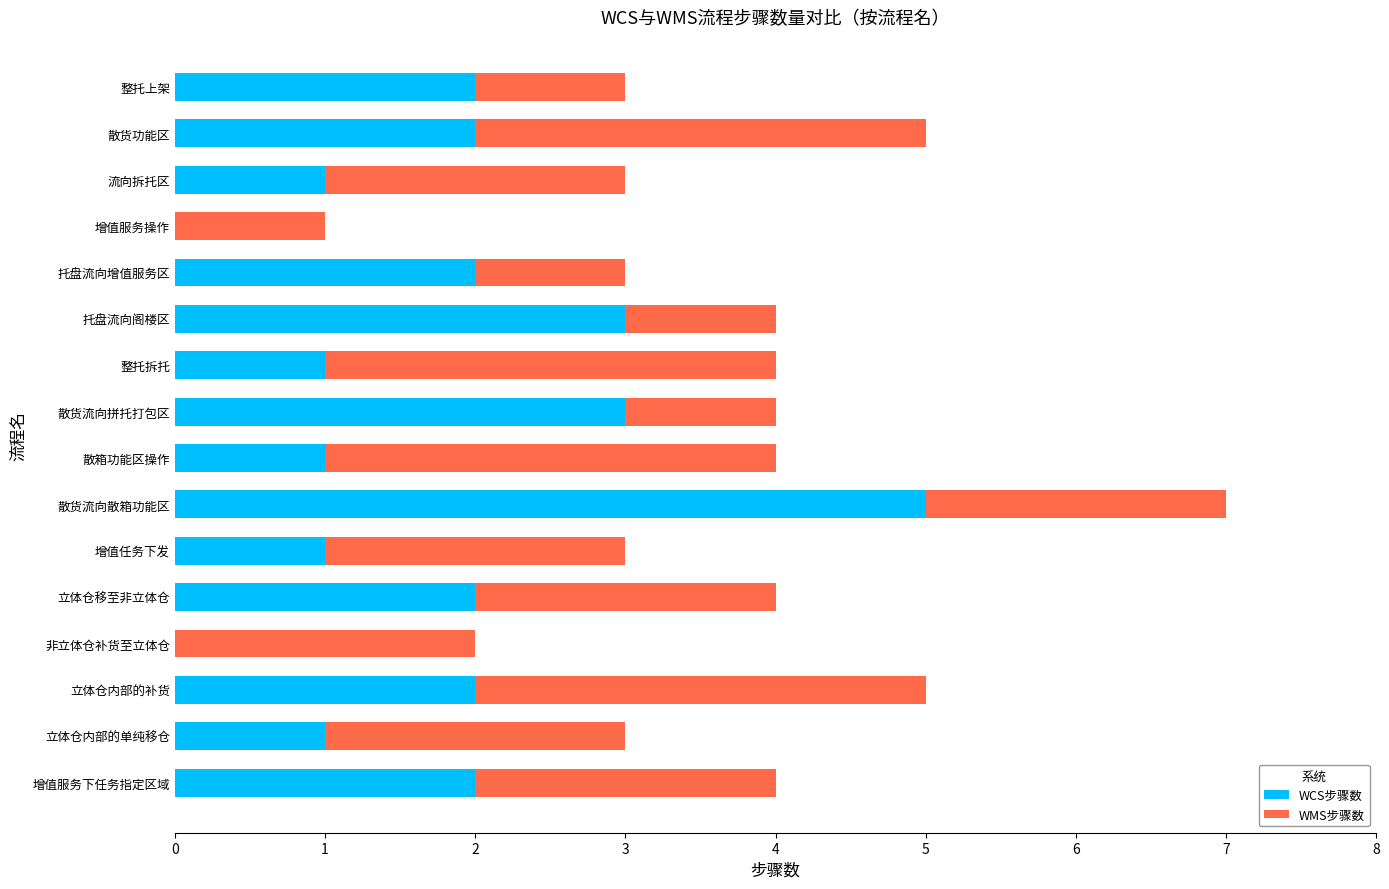

What is the total value across all series at 流向拆托区?

3